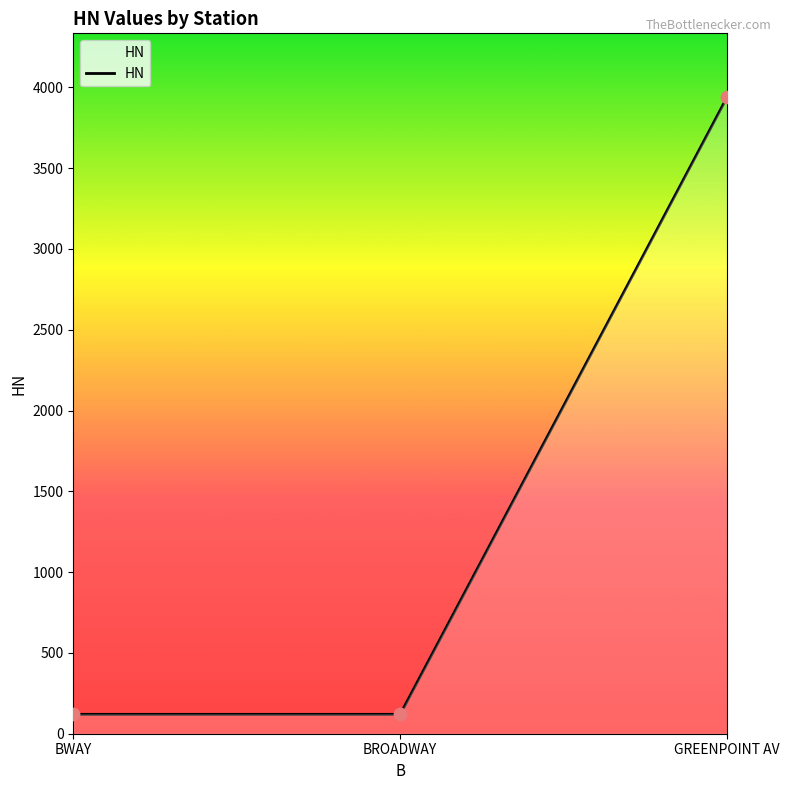

Approximately how many times larger is the value at GREENPOINT AV compared to BROADWAY?

32.8